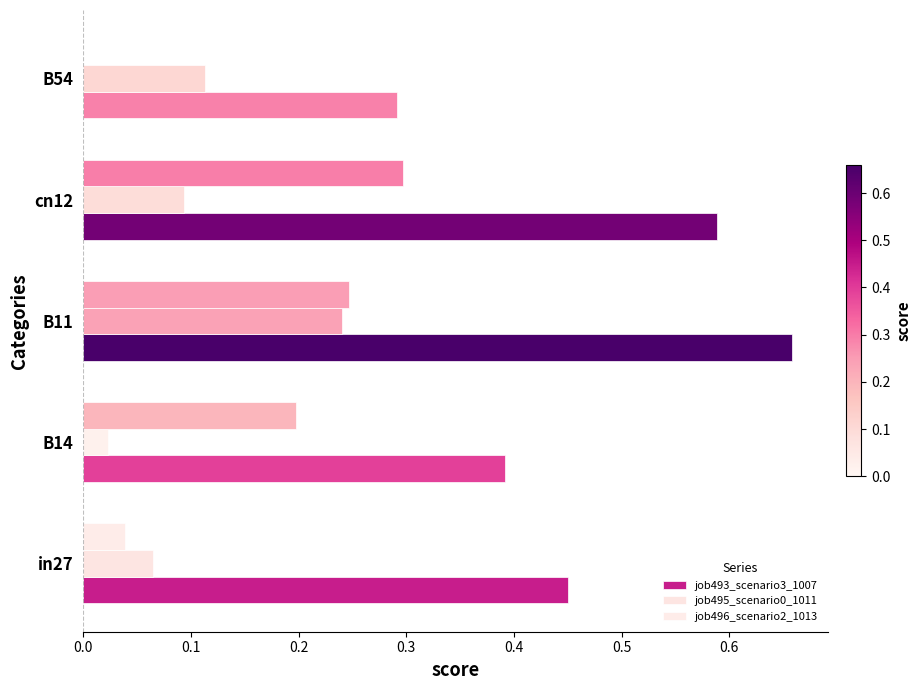

How many positive values does the job496_scenario2_1013 series have?

4